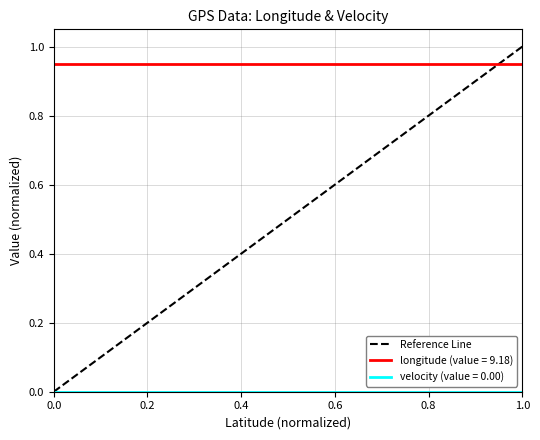

The value at 1.0 is 0. True or false?

False